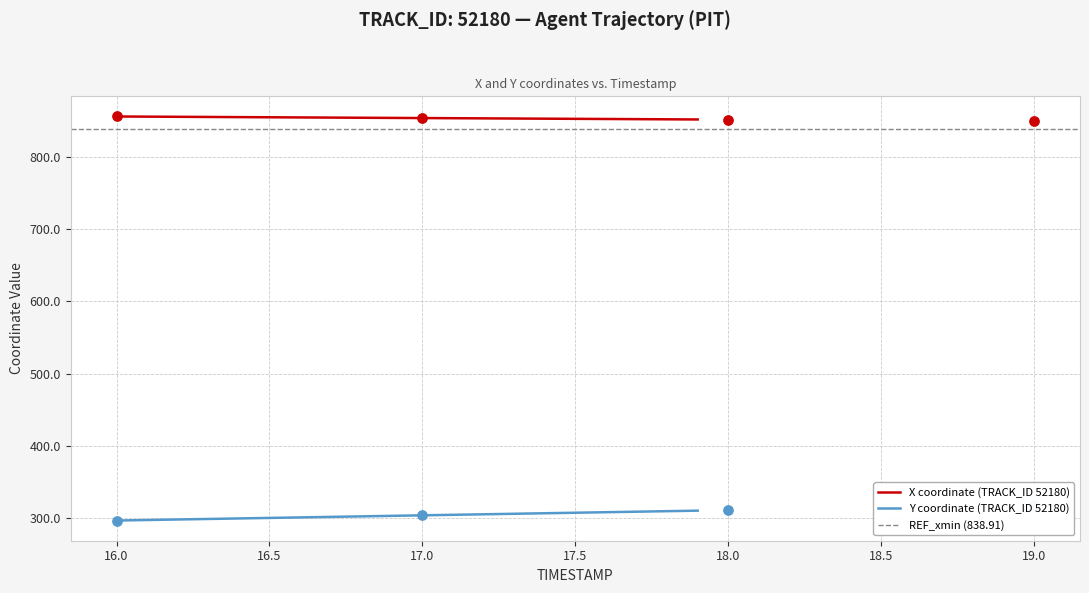

Which series contains the lowest Y value?

Y